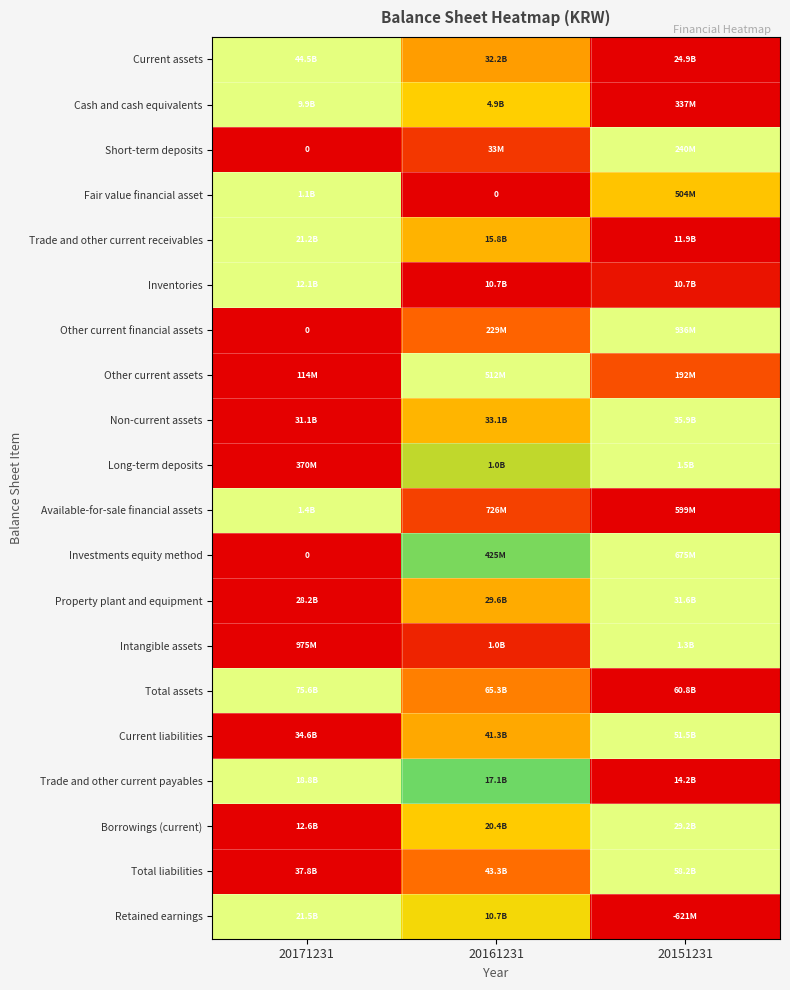

At how many categories does at least one series exceed 0?

3